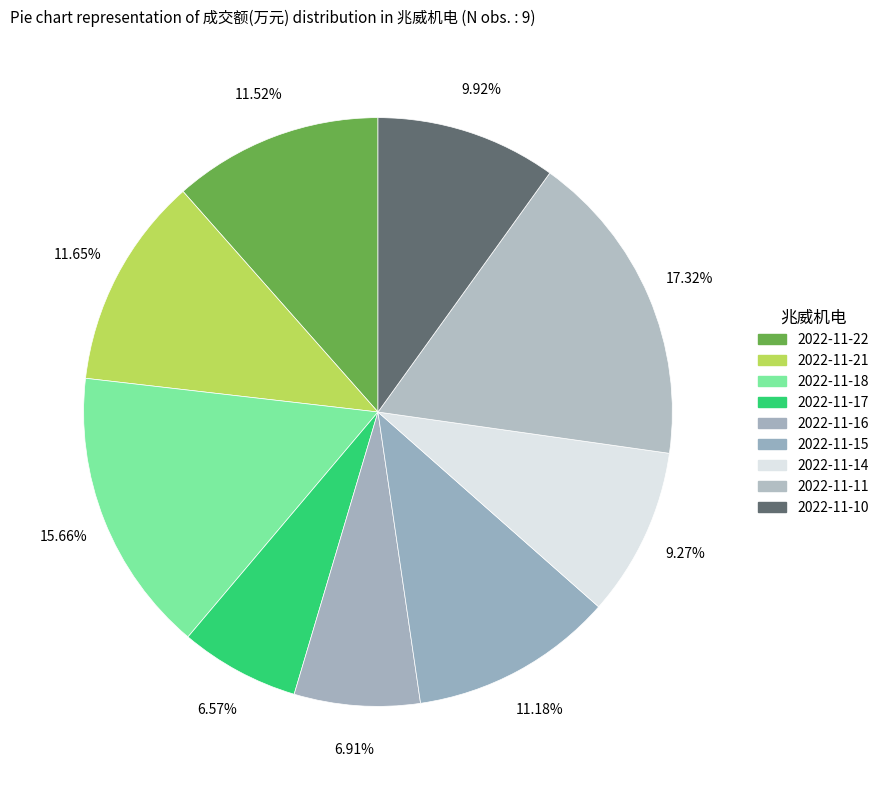

Does 2022-11-15 account for over 50% of the chart?

No